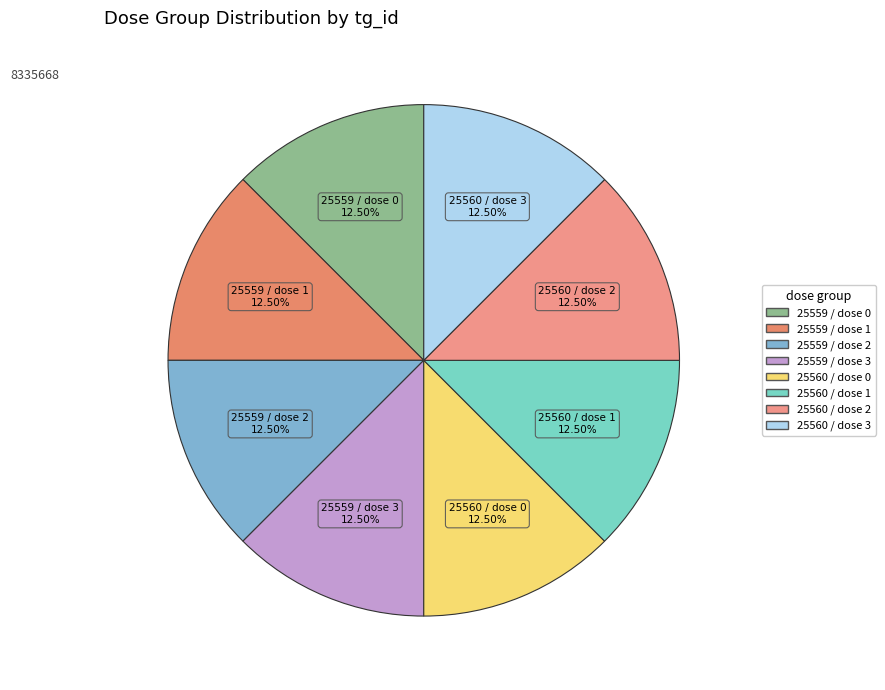

Do 25560 / dose 1 and 25560 / dose 3 together represent more than half of the pie?

No